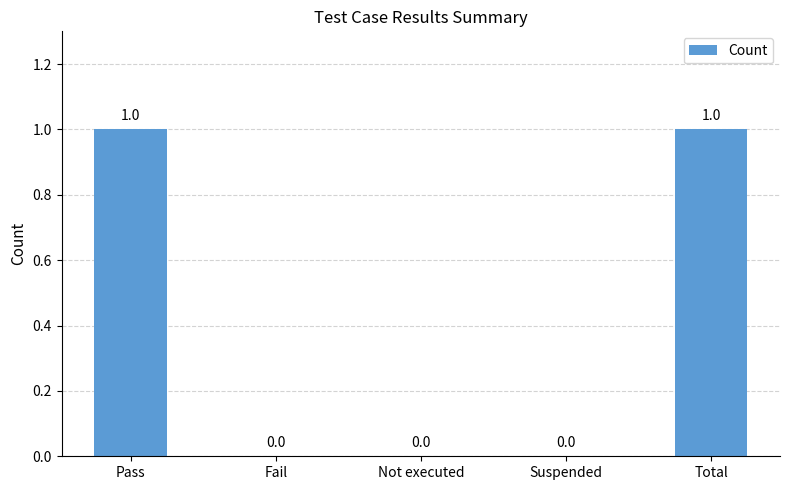

True or false: the data shows 1 at Pass.

True